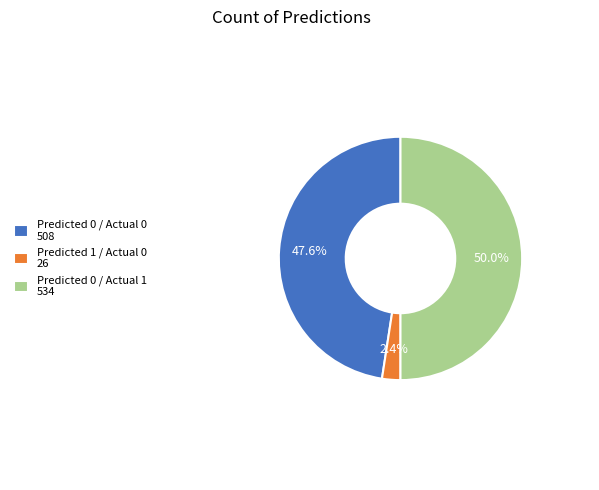

Does Predicted 0 / Actual 0 508 represent more than half of the total?

No